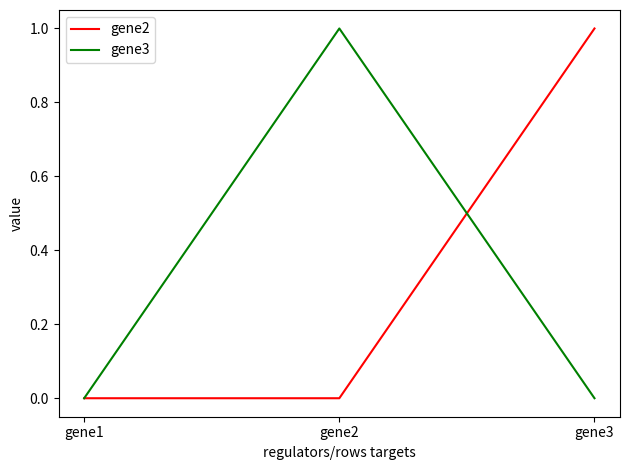

Rank the series at gene2 from lowest to highest value.

gene2, gene3